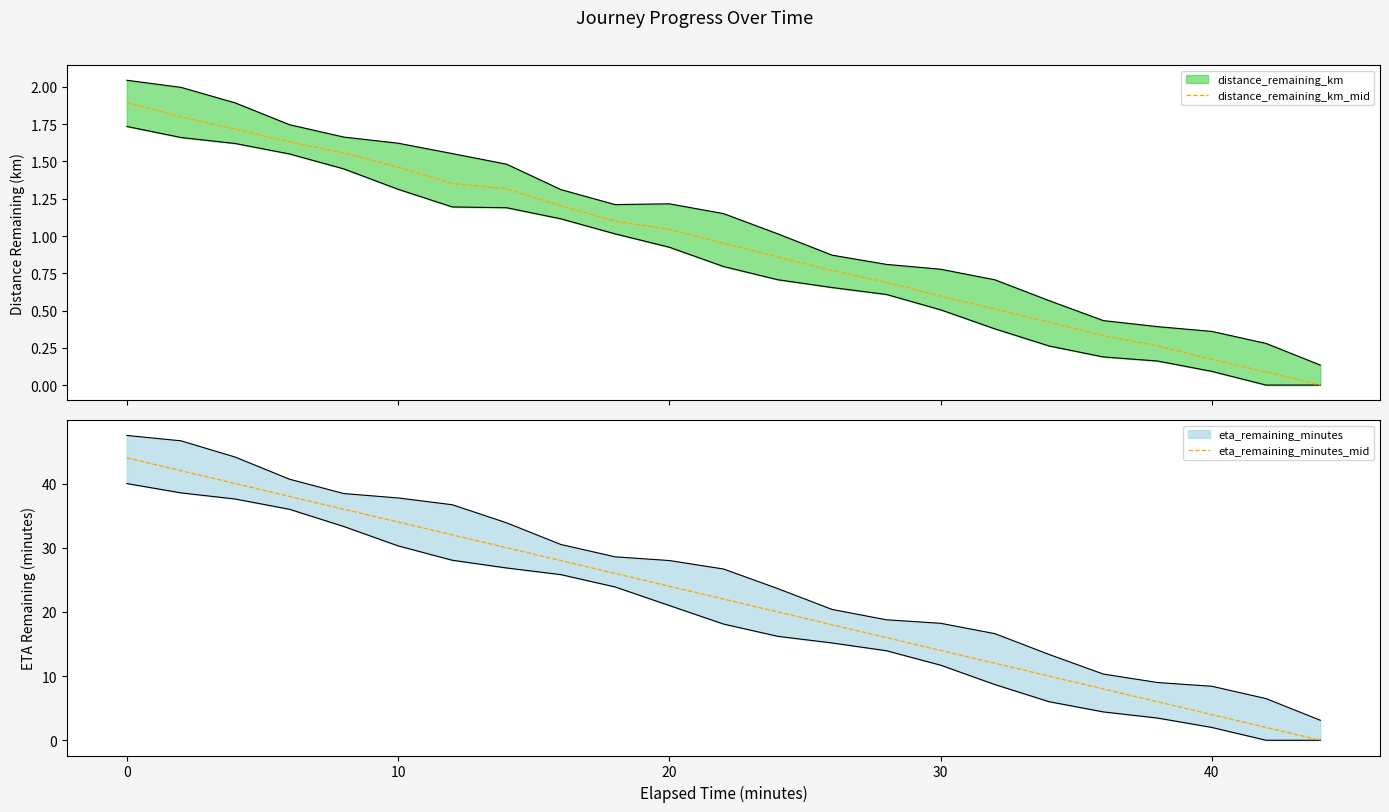

Is it true that eta_remaining_minutes_mid equals 2 at 40?

False